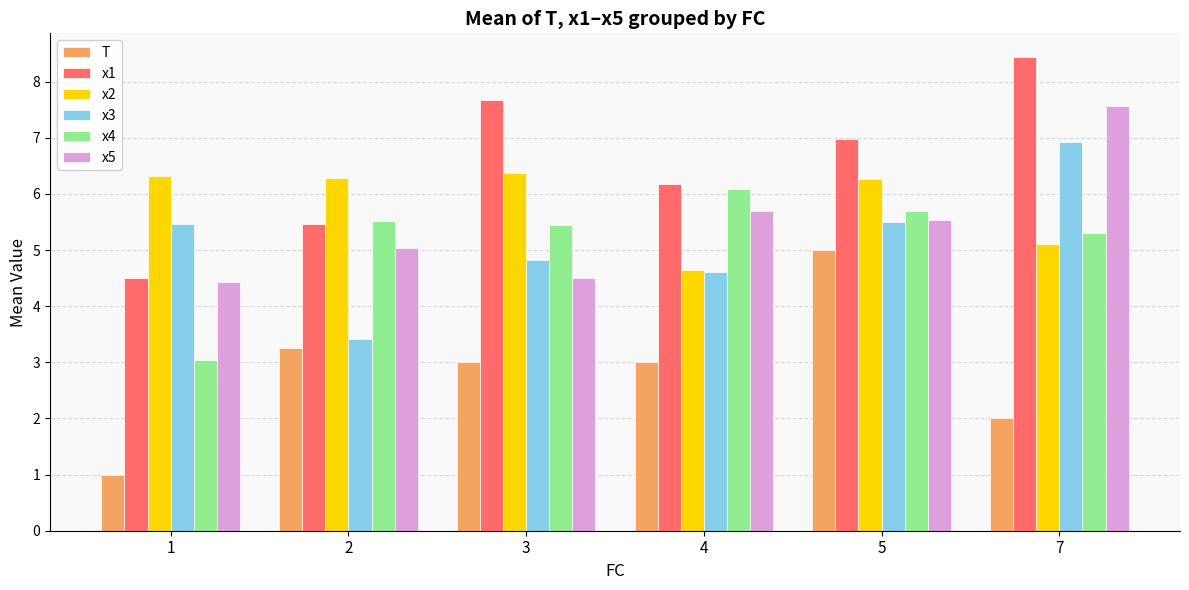

What is the highest value of the x3 series?

6.9